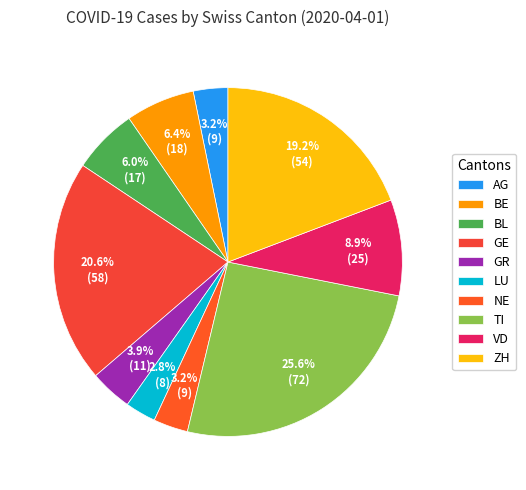

To the nearest percent, what portion does ZH represent?

19%